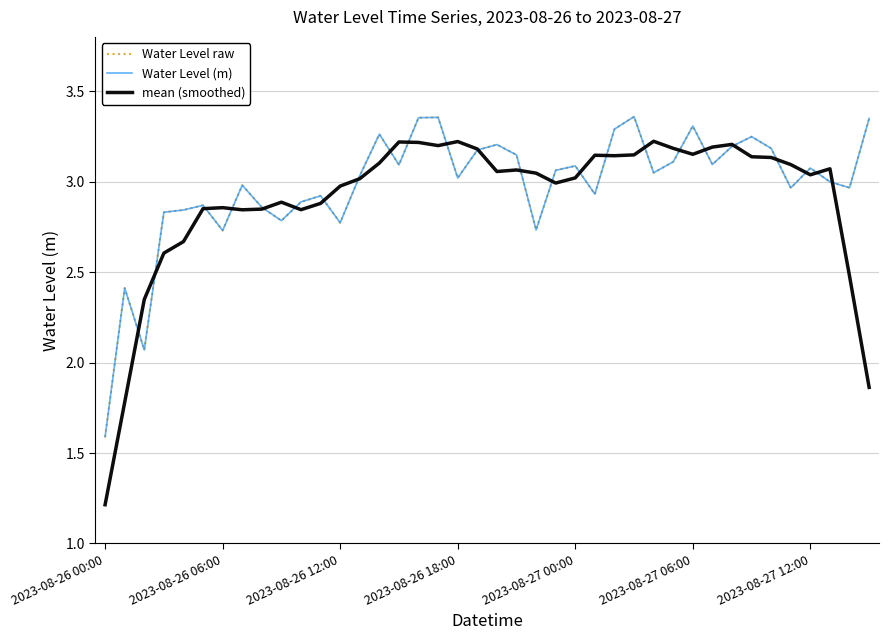

Does the chart have visible grid lines?

Yes